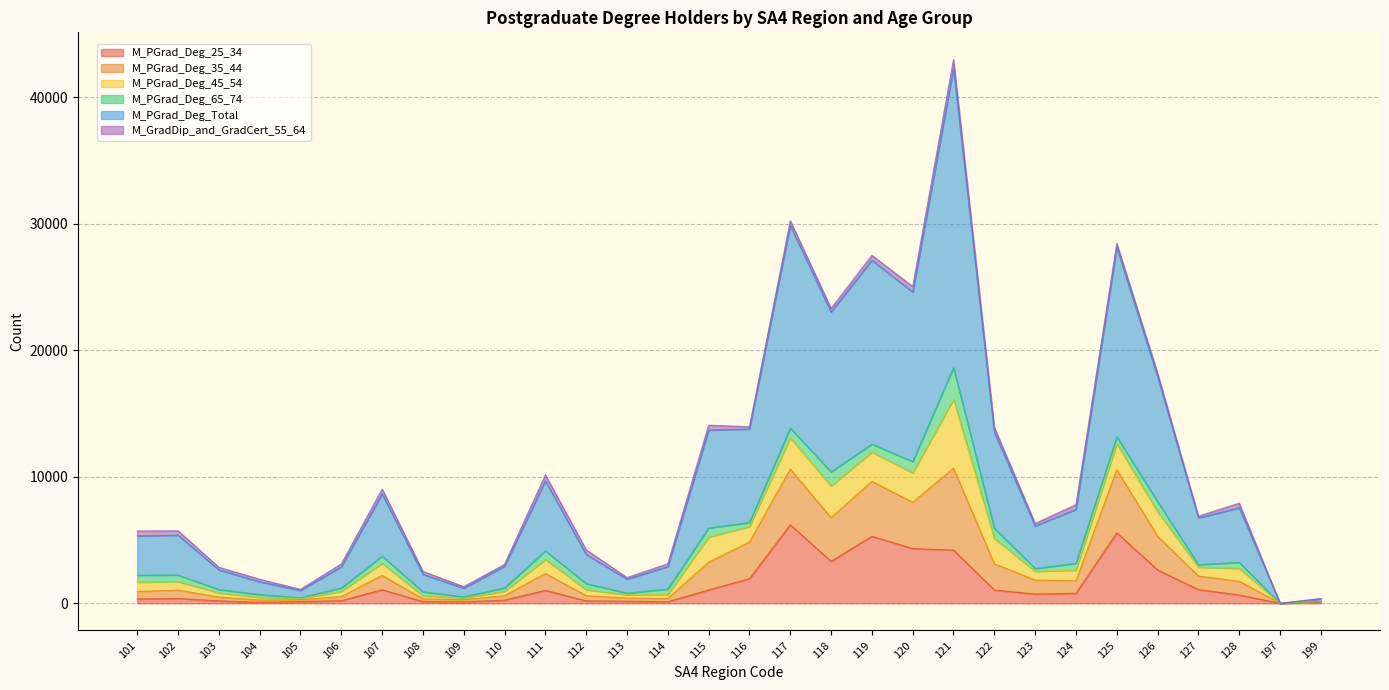

Is the value of M_PGrad_Deg_25_34 at 123 greater than the value of M_PGrad_Deg_Total at 114?

No